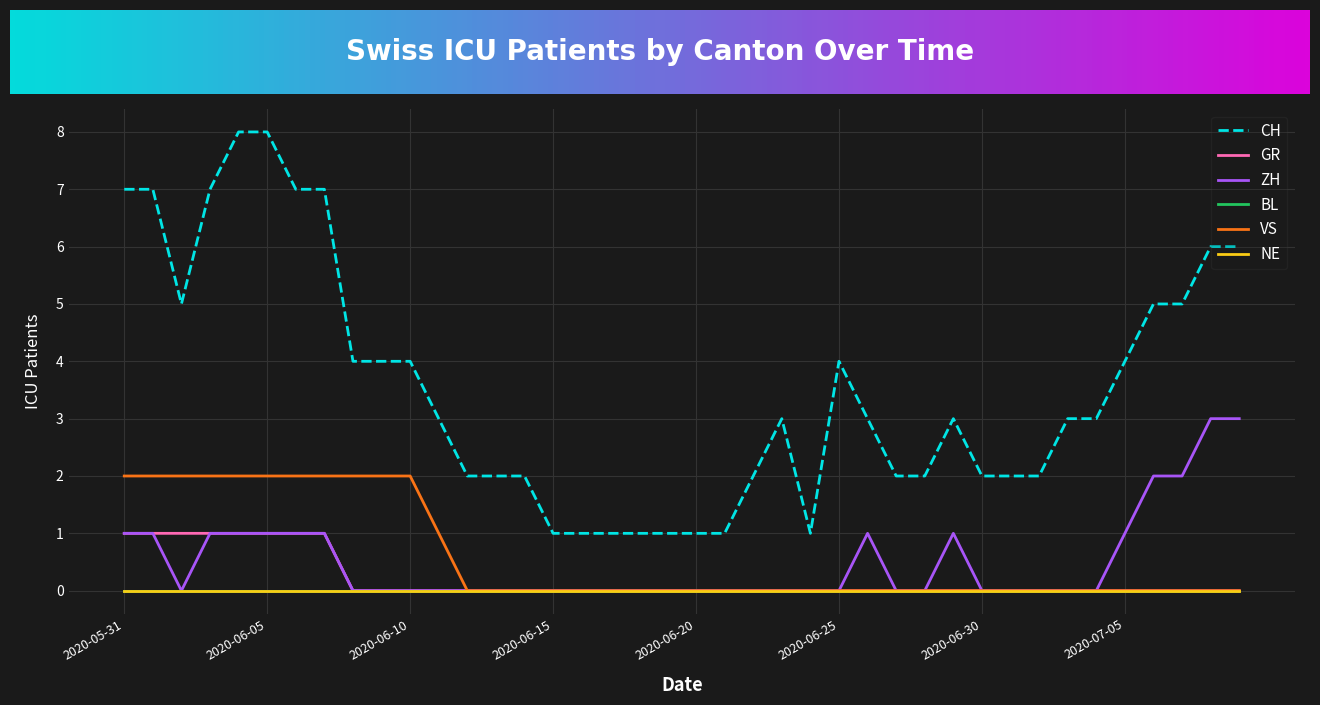

Is this an area chart (filled region under the line)?

No